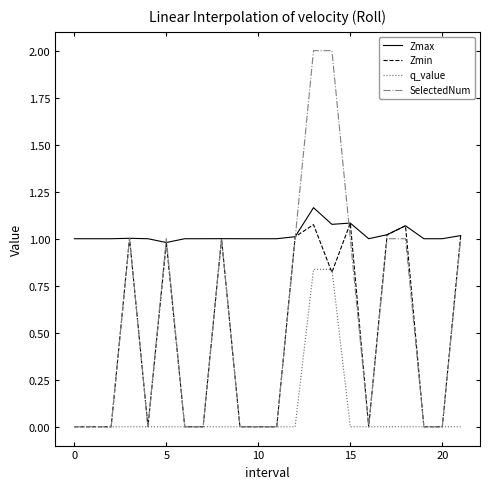

Which series has the largest total across all categories?

Zmax